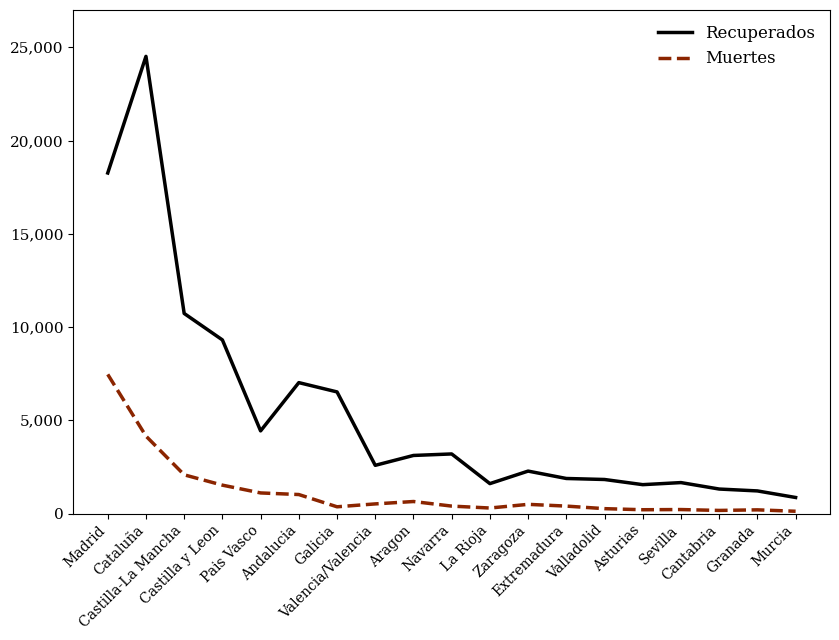

The Recuperados series shows 1547 at Asturias. True or false?

True